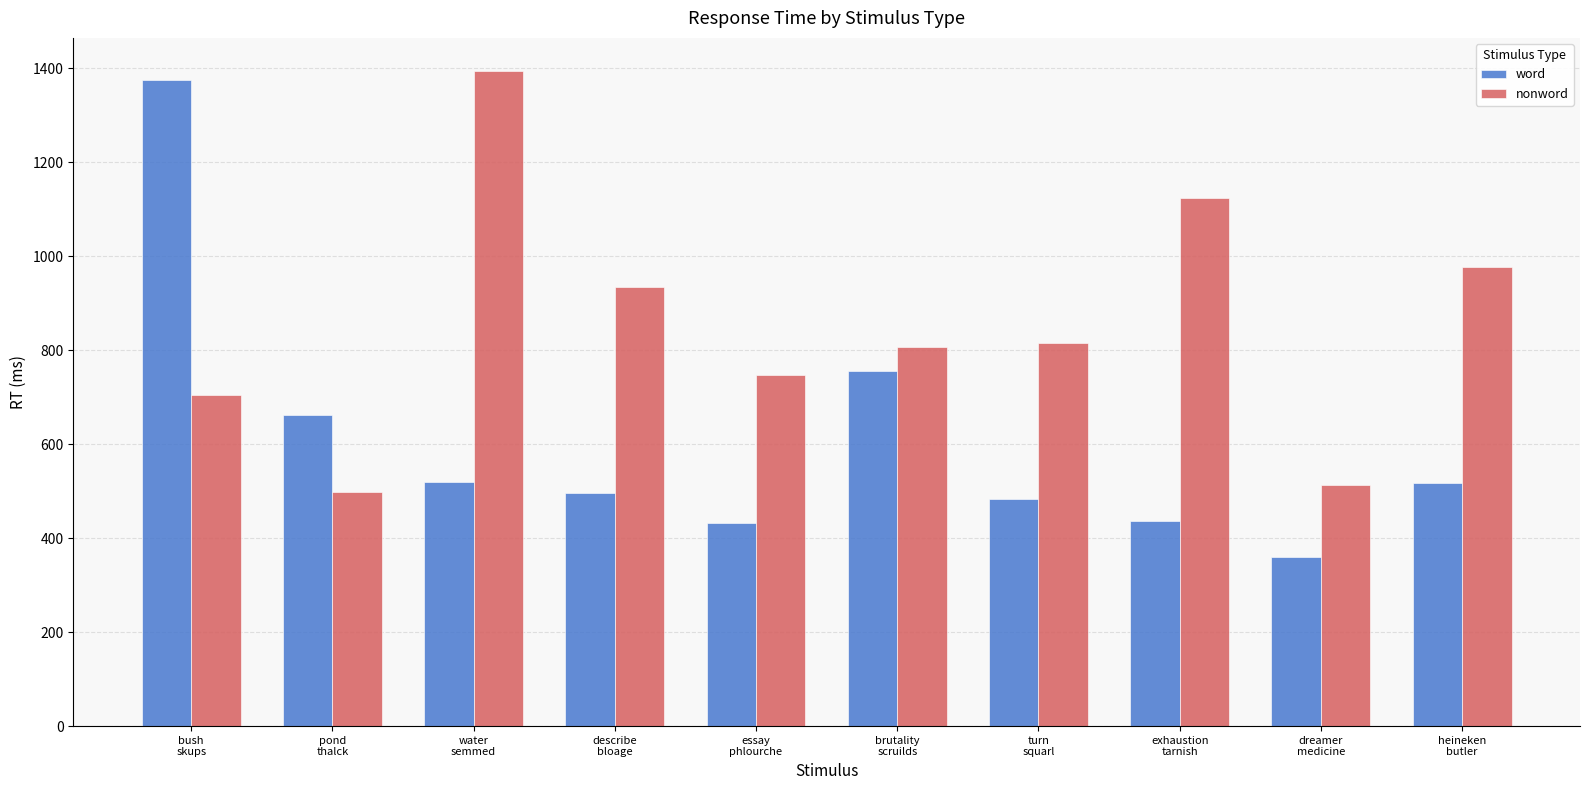

At which category is the sum across all series the highest?

bush
skups